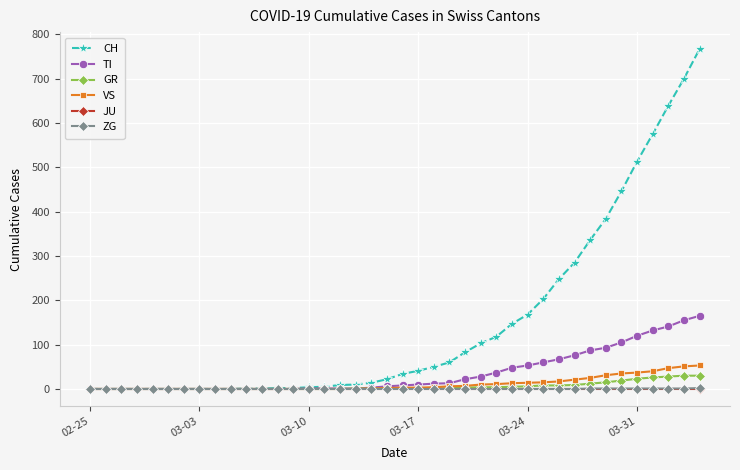

Which series has the largest total across all categories?

CH